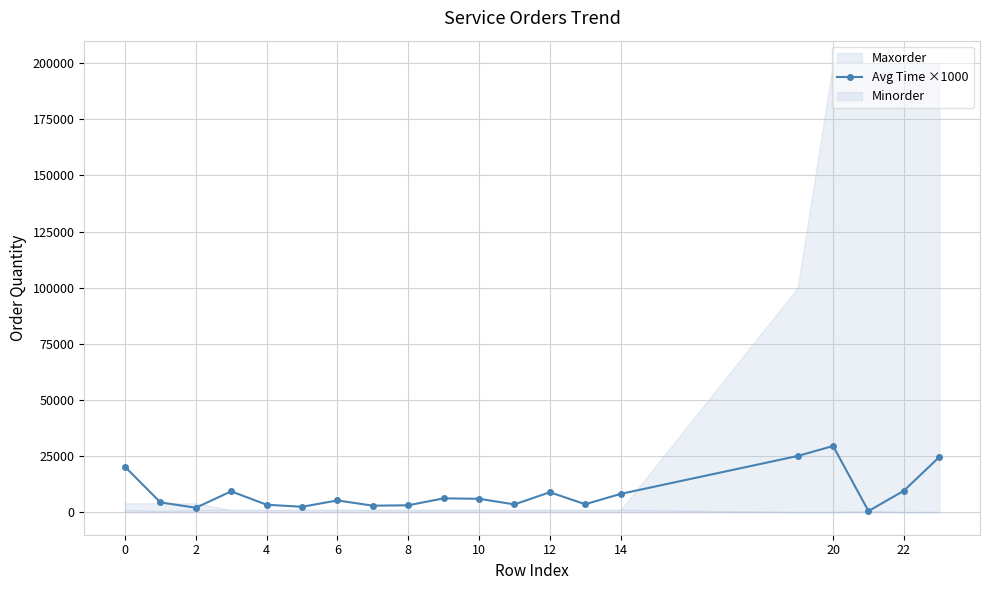

What is the sum of all values?

178750.0